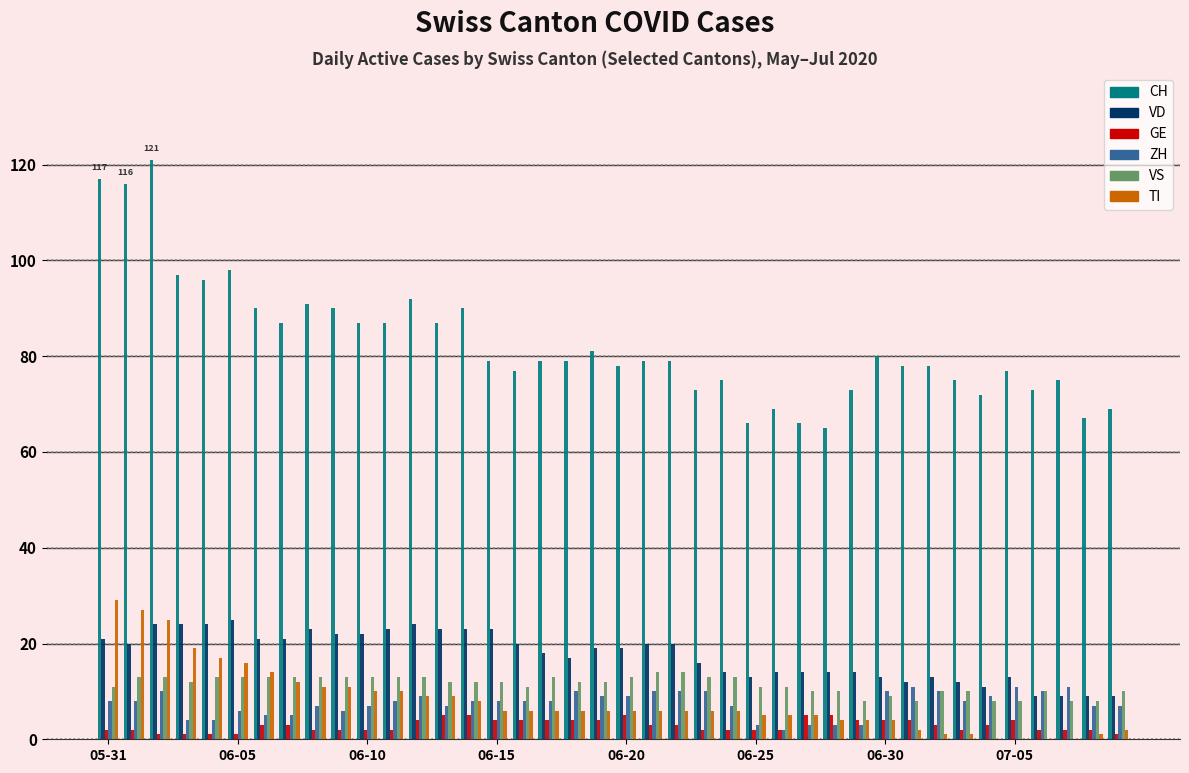

What is the maximum value for CH?

121